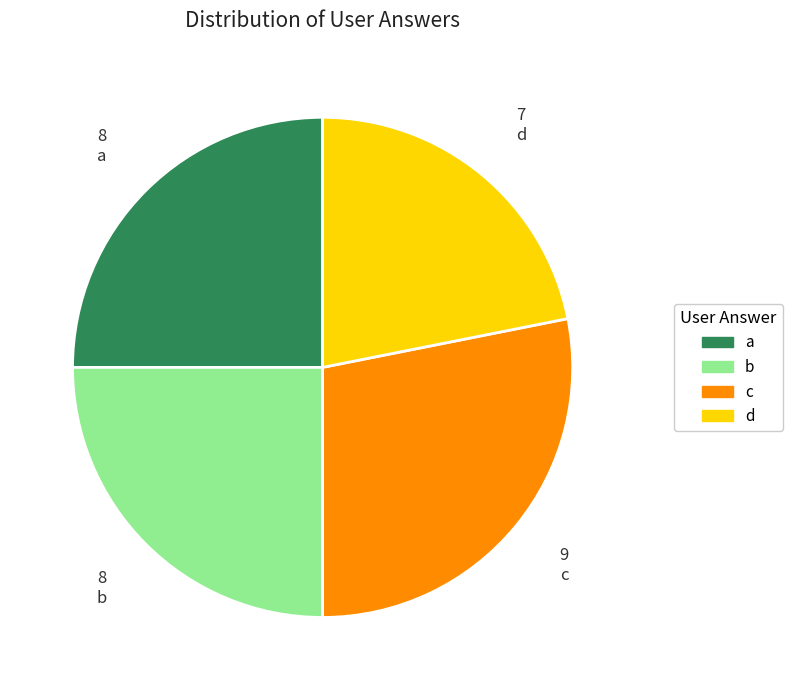

How many segments does this pie chart have?

4